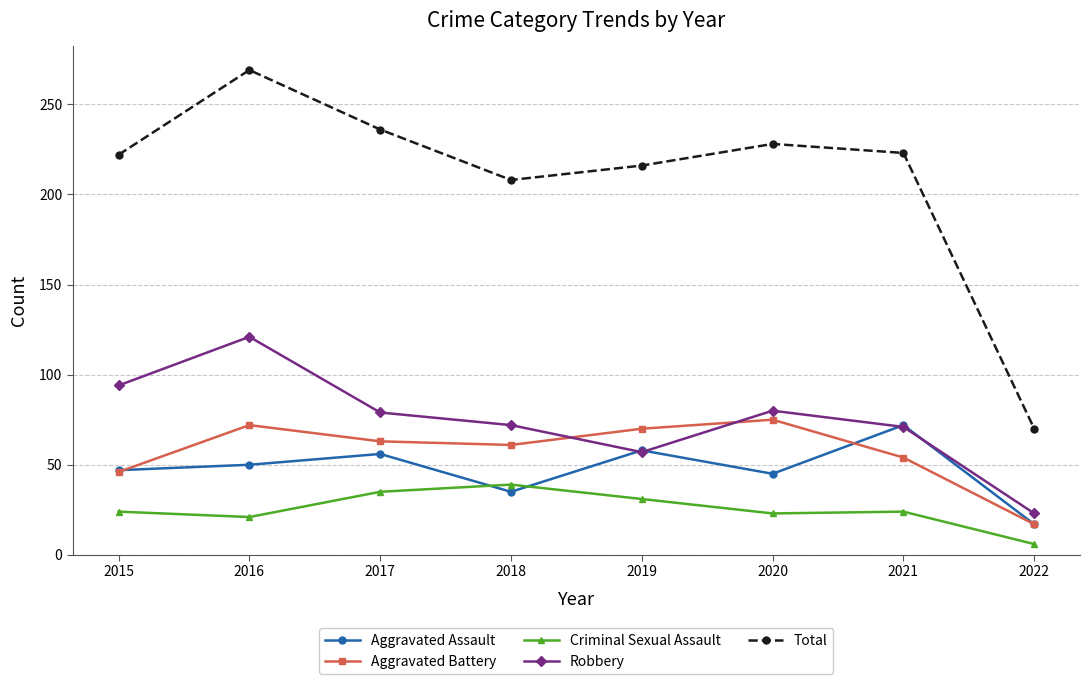

At which label does Total reach its peak?

2016